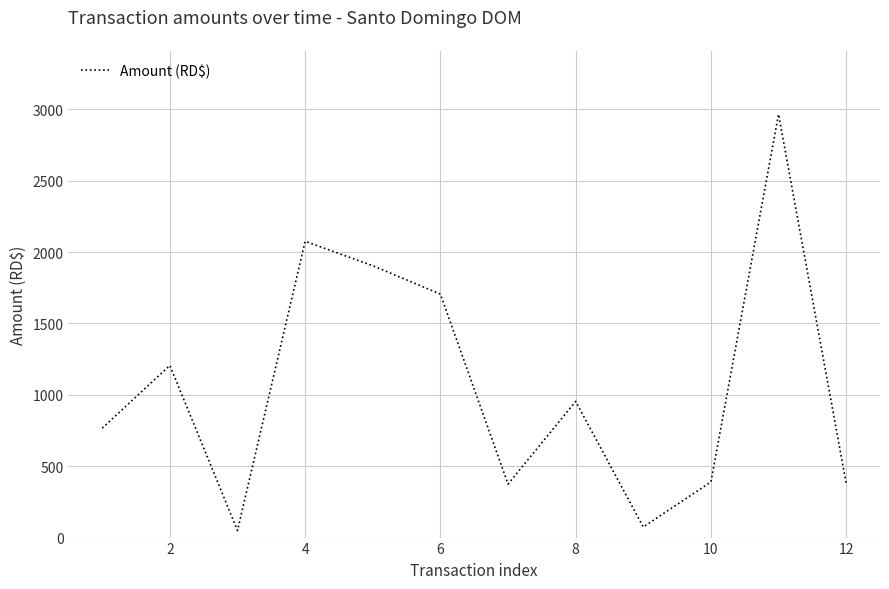

What is the sum of all values?

12847.7